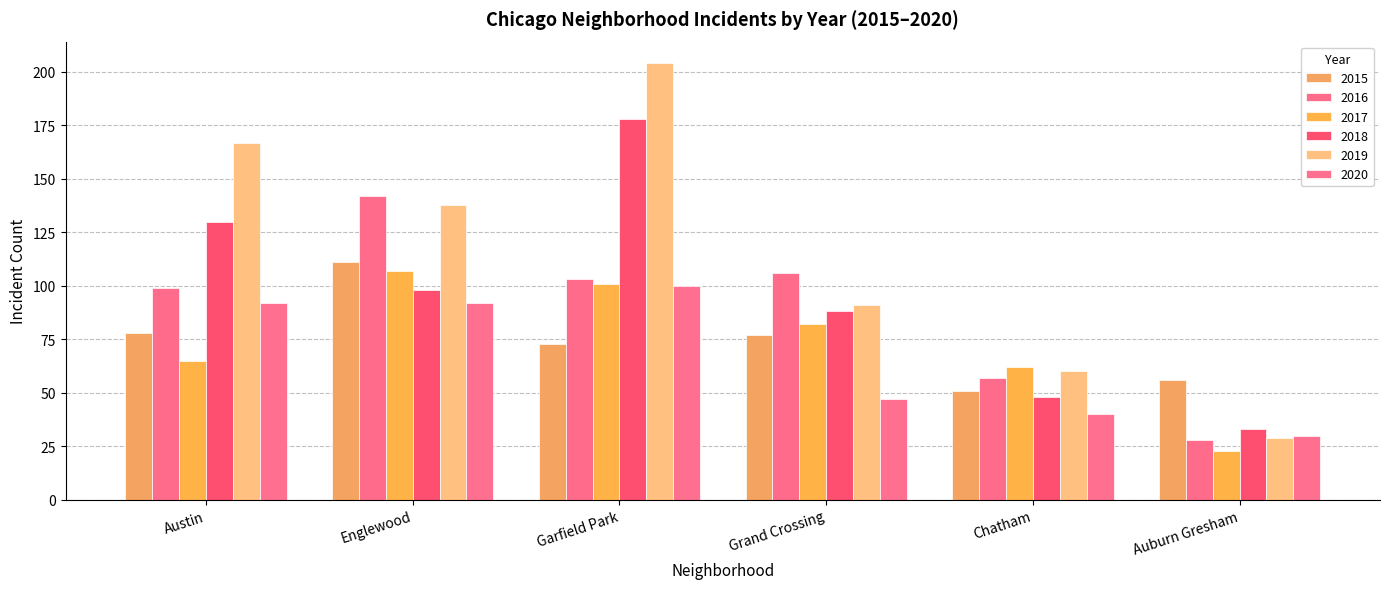

Reading left to right, transcribe all the data shown in this chart.

2015: Austin=78	Englewood=111	Garfield Park=73	Grand Crossing=77	Chatham=51	Auburn Gresham=56
2016: Austin=99	Englewood=142	Garfield Park=103	Grand Crossing=106	Chatham=57	Auburn Gresham=28
2017: Austin=65	Englewood=107	Garfield Park=101	Grand Crossing=82	Chatham=62	Auburn Gresham=23
2018: Austin=130	Englewood=98	Garfield Park=178	Grand Crossing=88	Chatham=48	Auburn Gresham=33
2019: Austin=167	Englewood=138	Garfield Park=204	Grand Crossing=91	Chatham=60	Auburn Gresham=29
2020: Austin=92	Englewood=92	Garfield Park=100	Grand Crossing=47	Chatham=40	Auburn Gresham=30